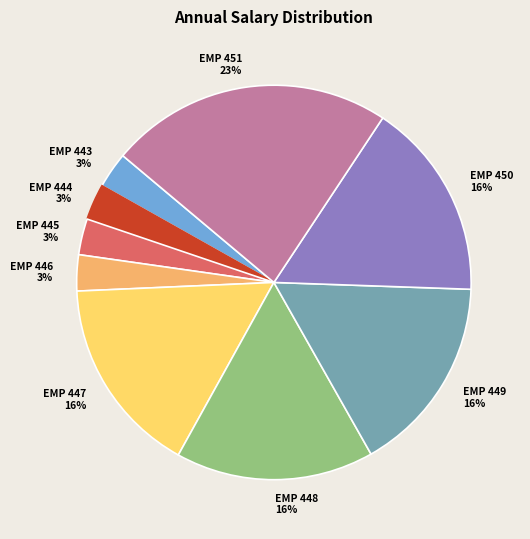

Which category has the biggest portion of the pie?

EMP 451